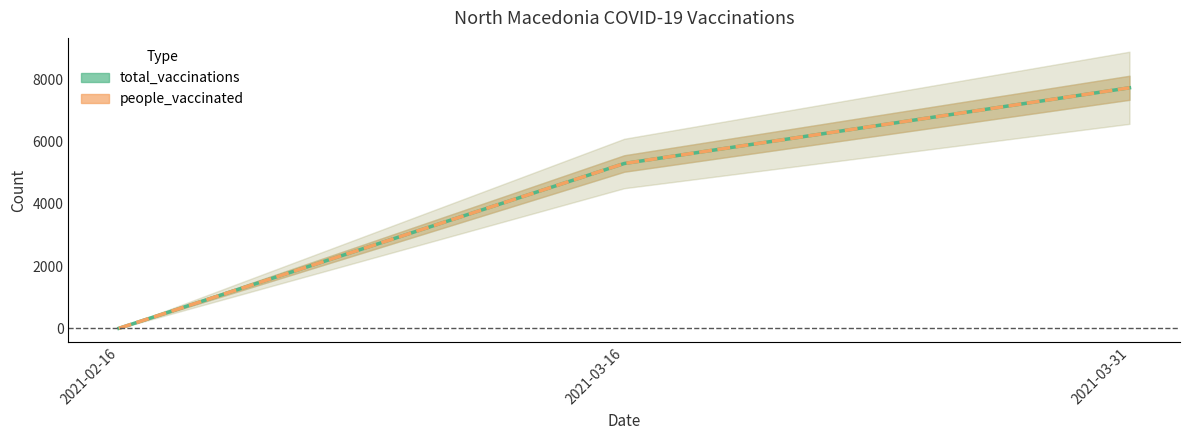

Is it true that people_vaccinated equals 0 at 2021-02-16?

True